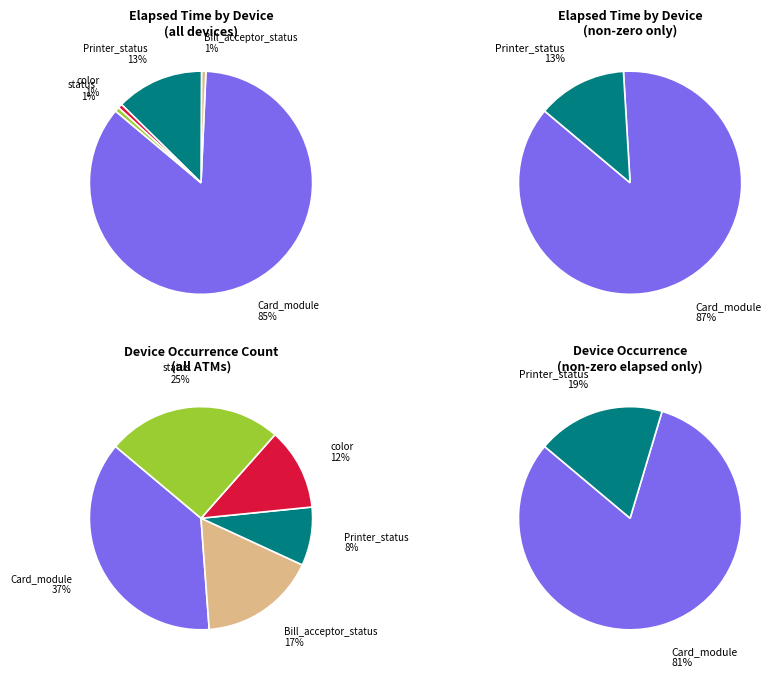

To the nearest percent, what is the combined percentage of Bill_acceptor_status and Printer_status?

13%